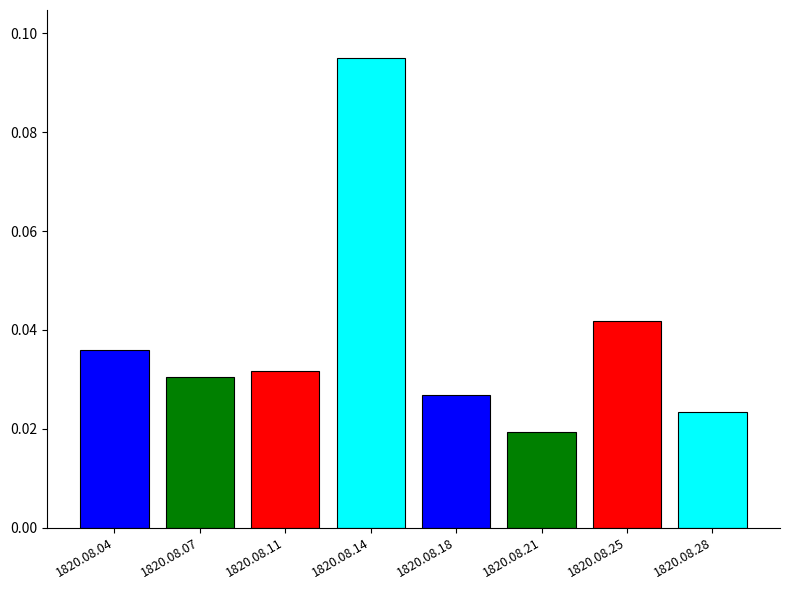

Count the number of data series in this chart.

1